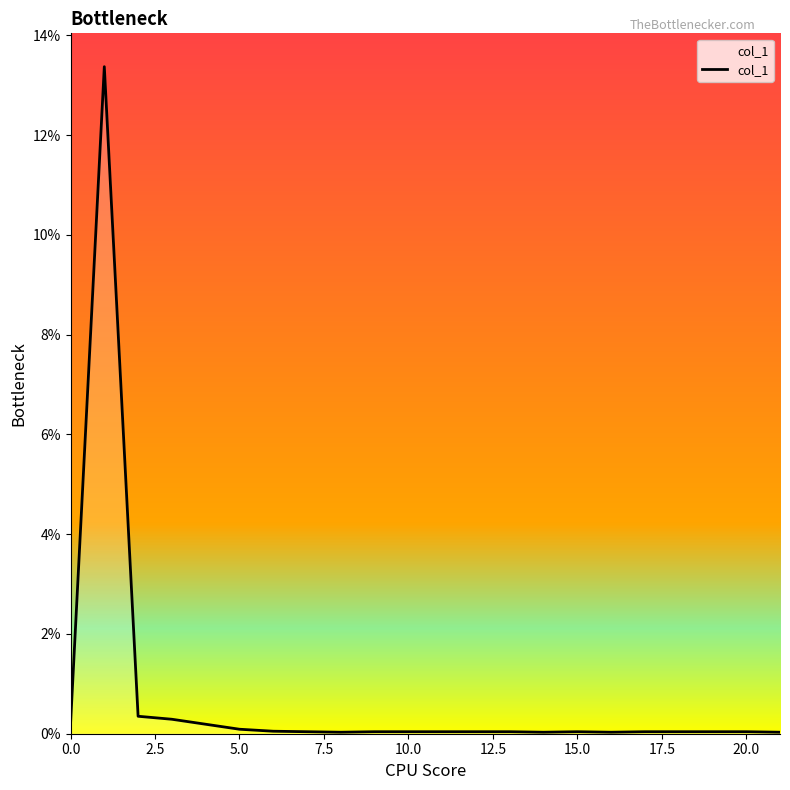

Does the chart have visible grid lines?

No